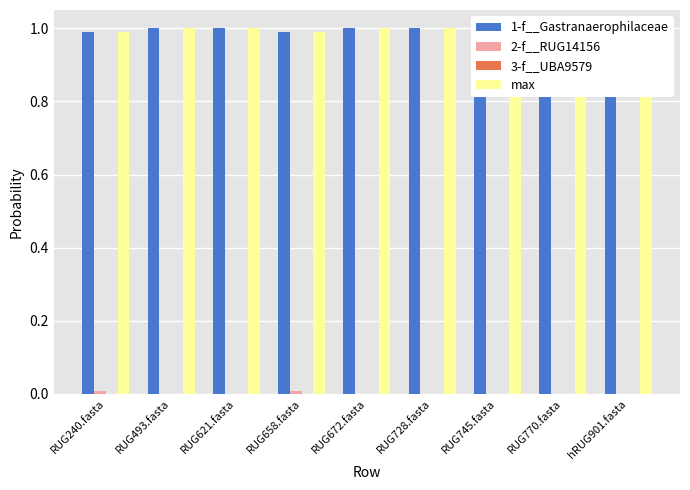

At RUG493.fasta, list the series in order from smallest to largest.

2-f__RUG14156, 3-f__UBA9579, 1-f__Gastranaerophilaceae, max